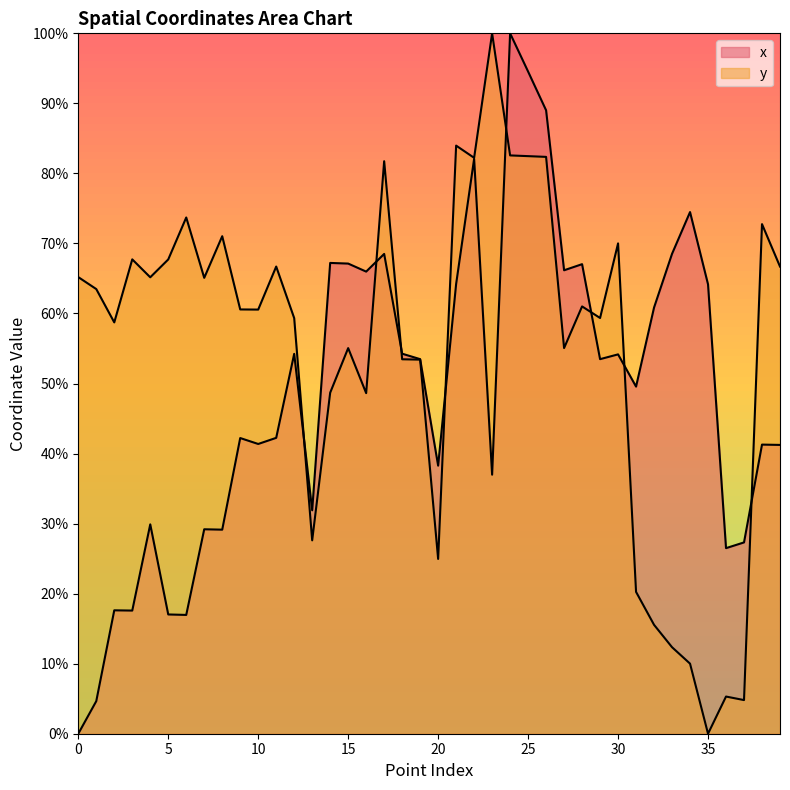

Where does the x series first go above 53?

12